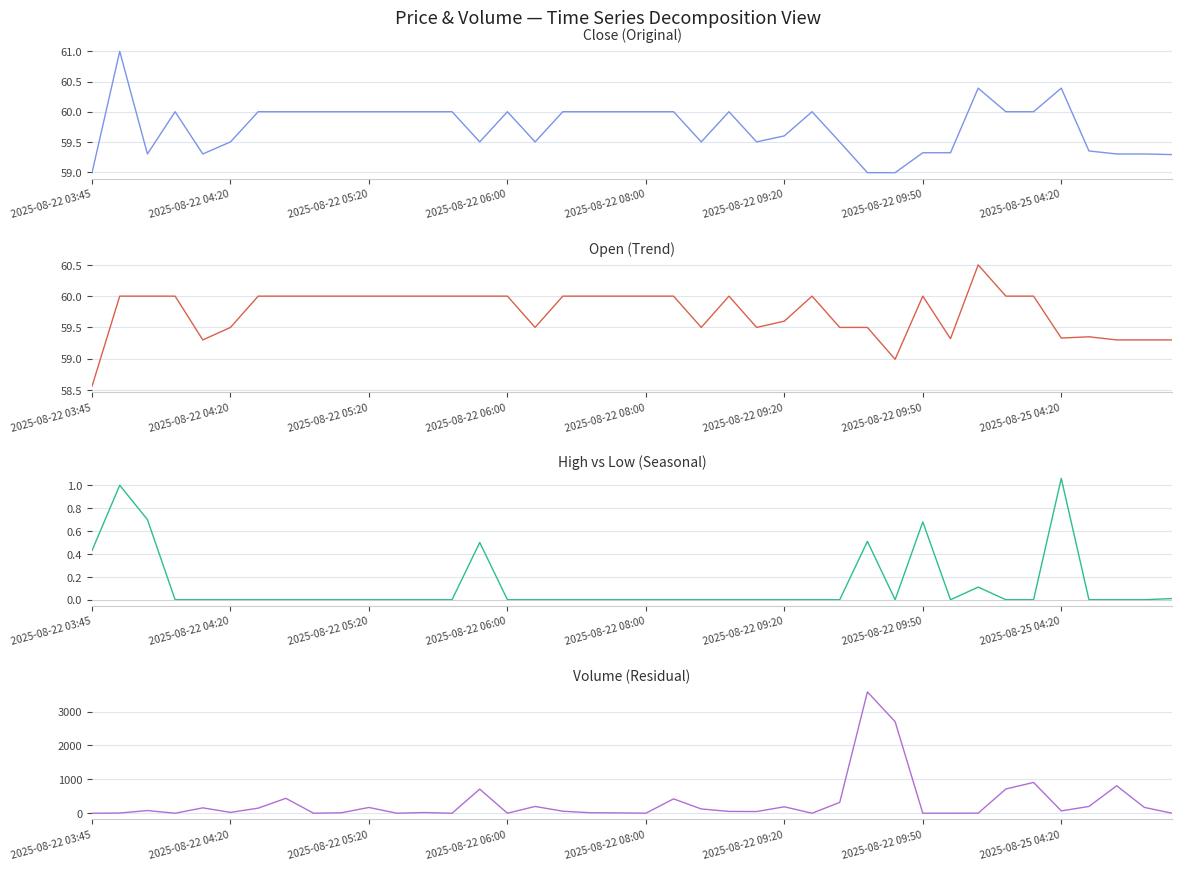

What is the lowest value of the Open series?

58.6